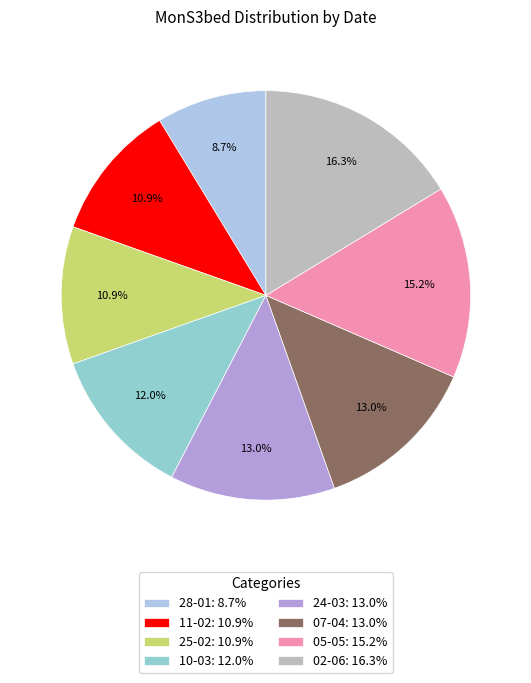

Does 02-06 represent more than half of the total?

No